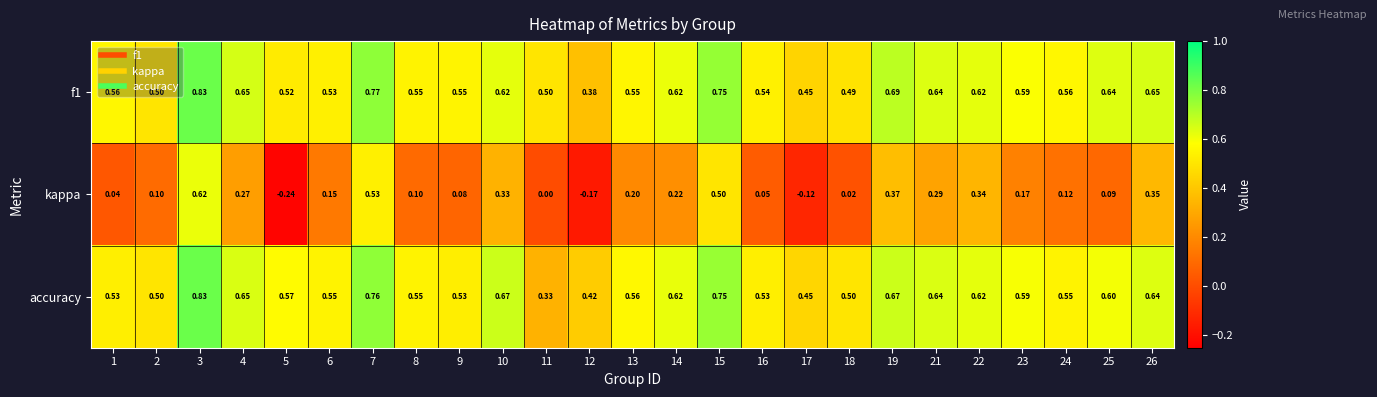

Which series has the largest total across all categories?

f1